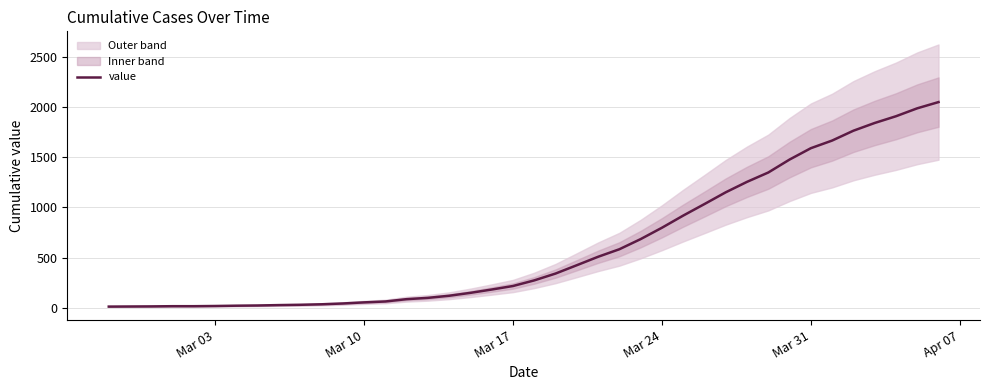

What is the maximum value for value?

2049